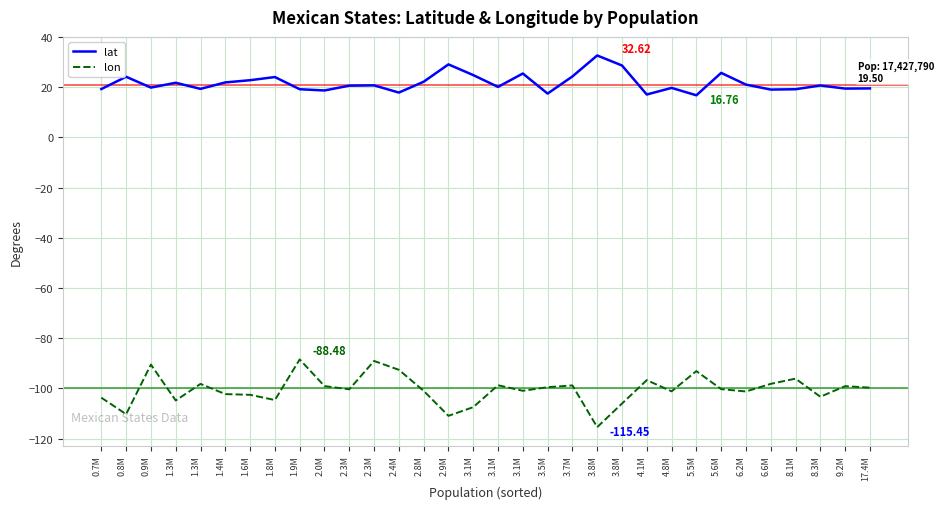

Where is the first local maximum for lon?

0.9M